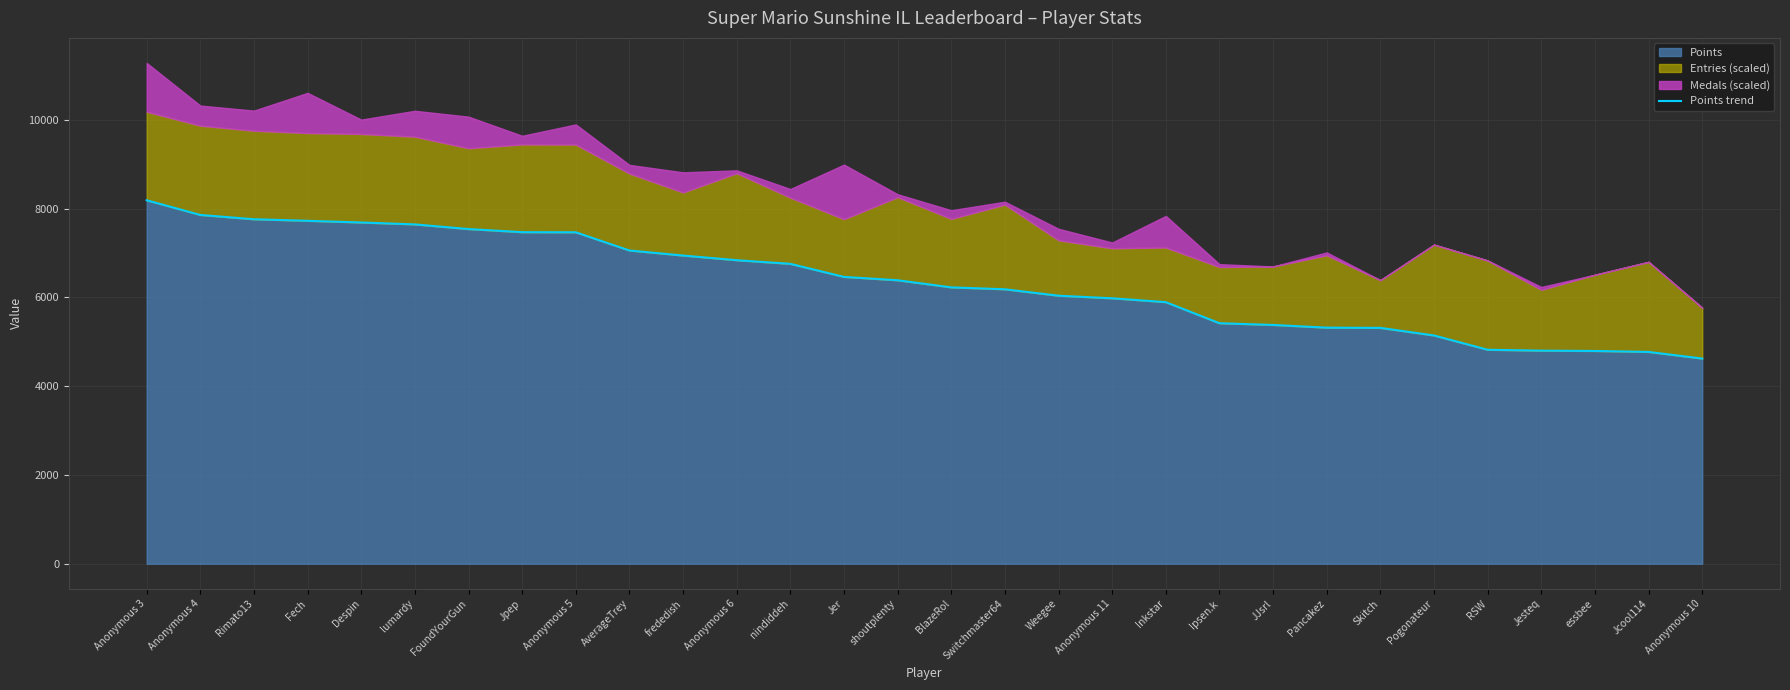

What is the label of the 8th point from the right?

Pancakez